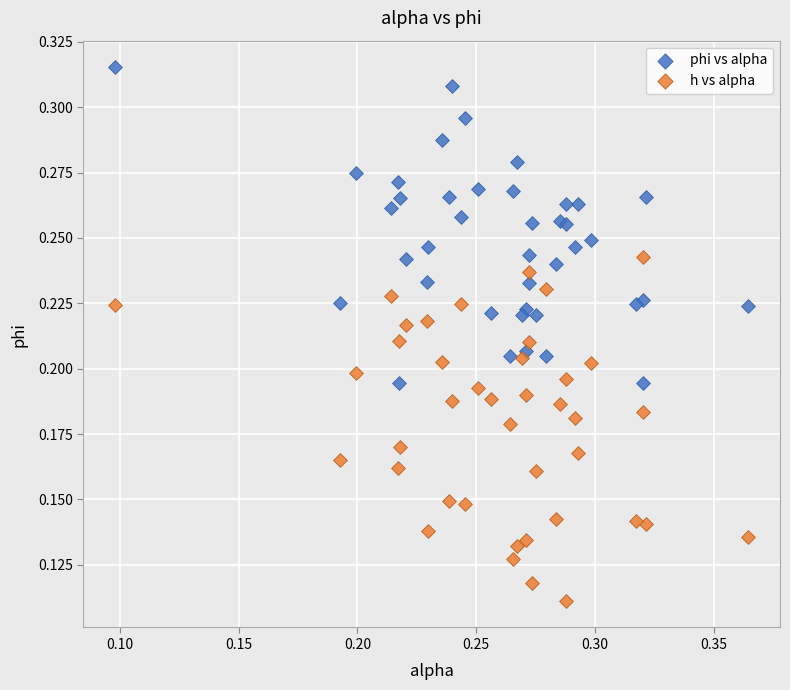

Which series reaches the maximum Y coordinate?

phi vs alpha